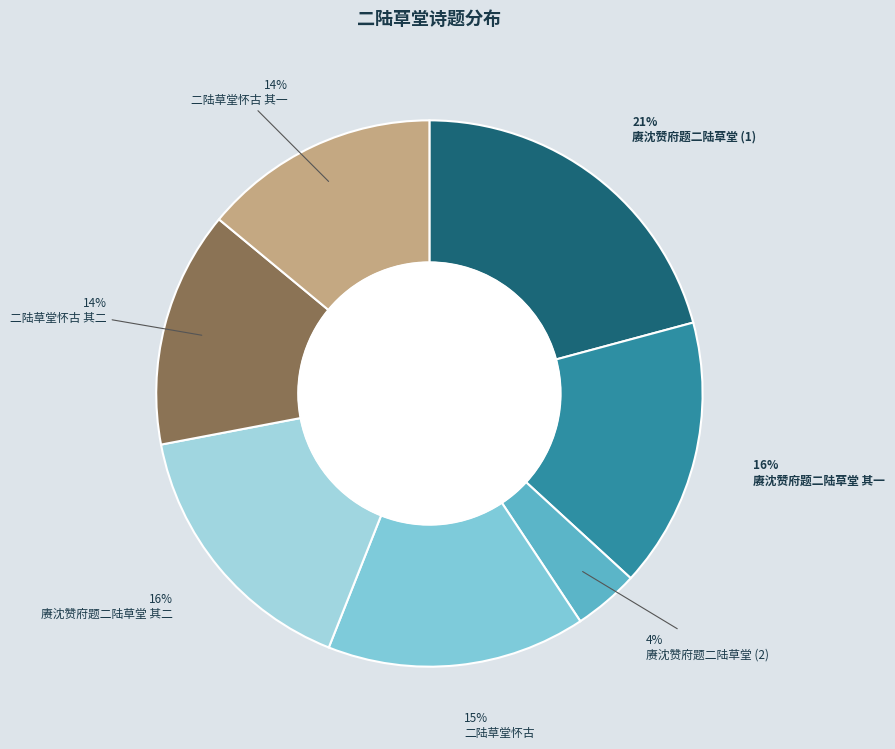

Rank the categories by value from lowest to highest.

赓沈赞府题二陆草堂, 二陆草堂怀古 其一, 二陆草堂怀古 其二, 二陆草堂怀古, 赓沈赞府题二陆草堂 其一, 赓沈赞府题二陆草堂 其二, 赓沈赞府题二陆草堂